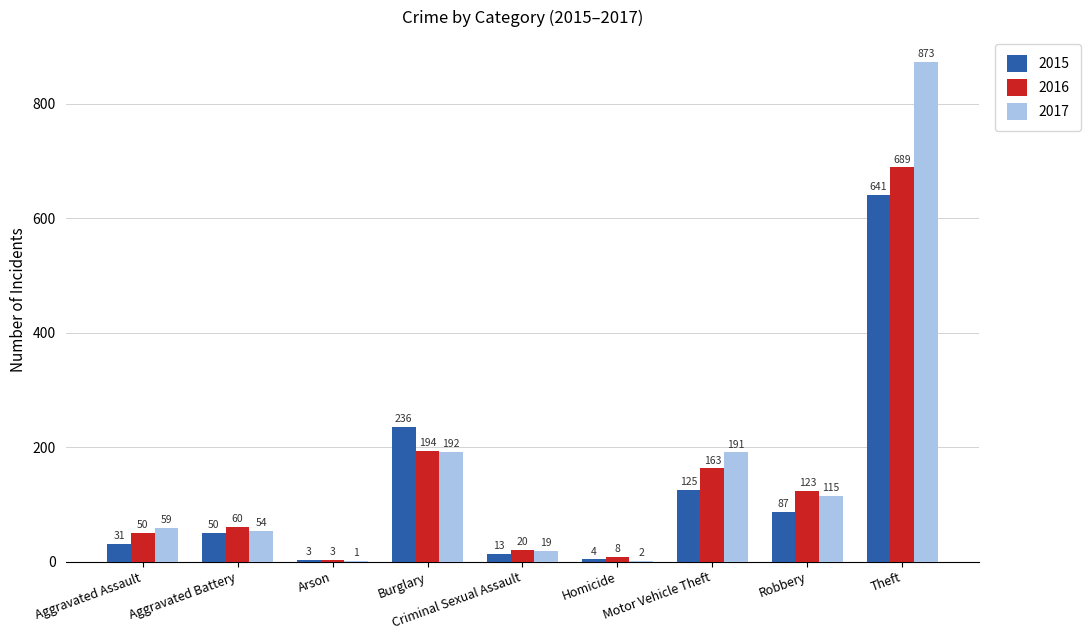

Is it true that 2015 equals 641 at Theft?

True